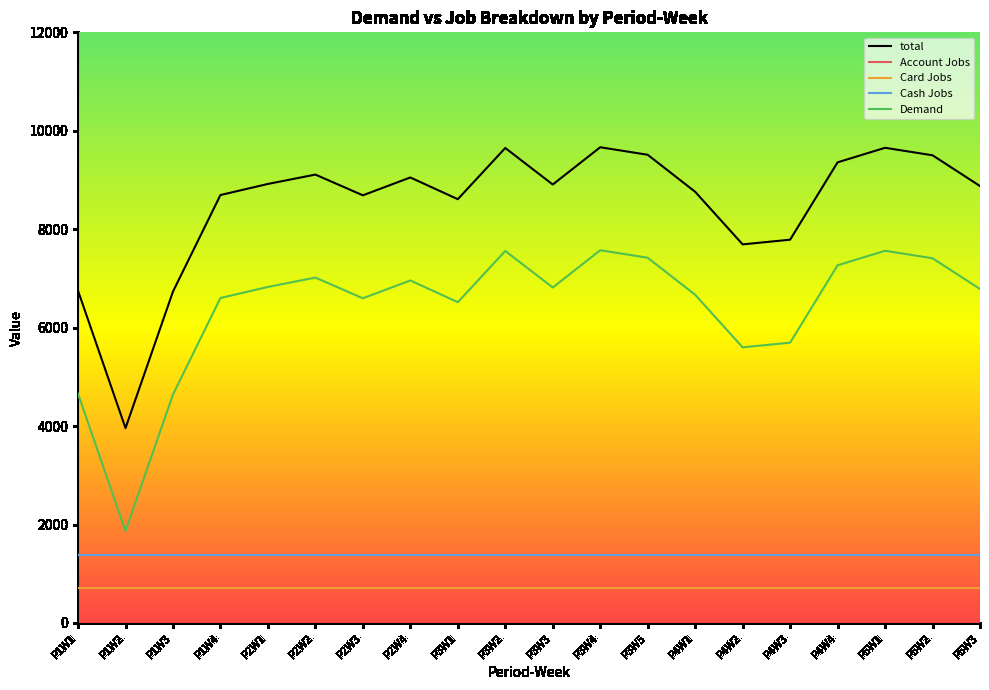

True or false: Card Jobs and Cash Jobs cross at least once.

False